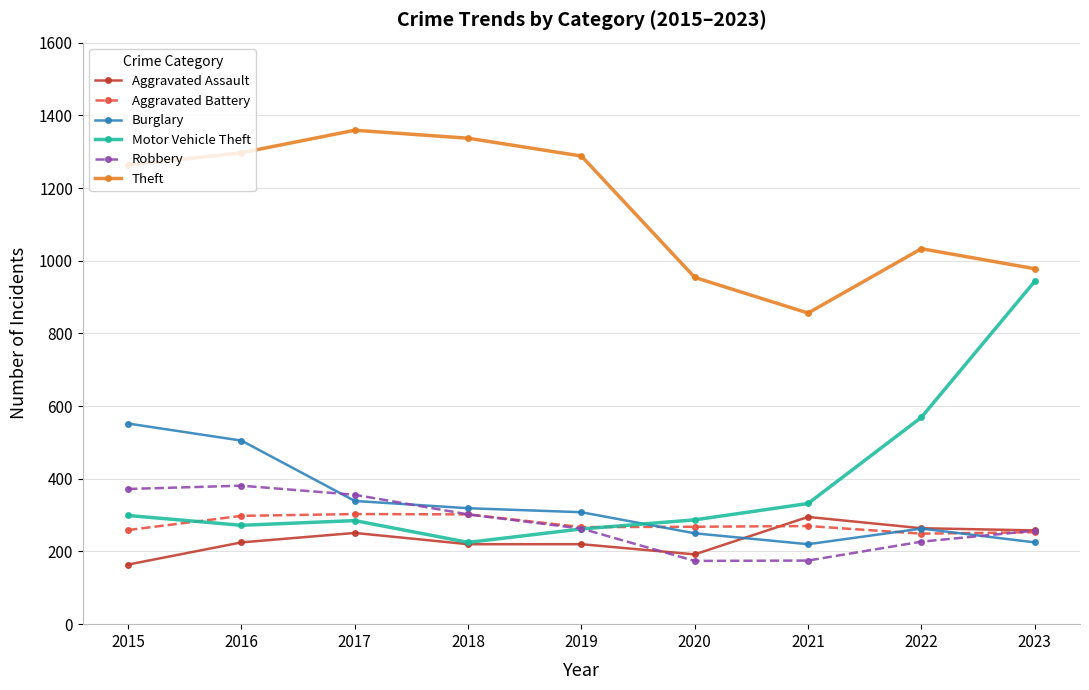

True or false: Aggravated Assault and Aggravated Battery cross at least once.

True